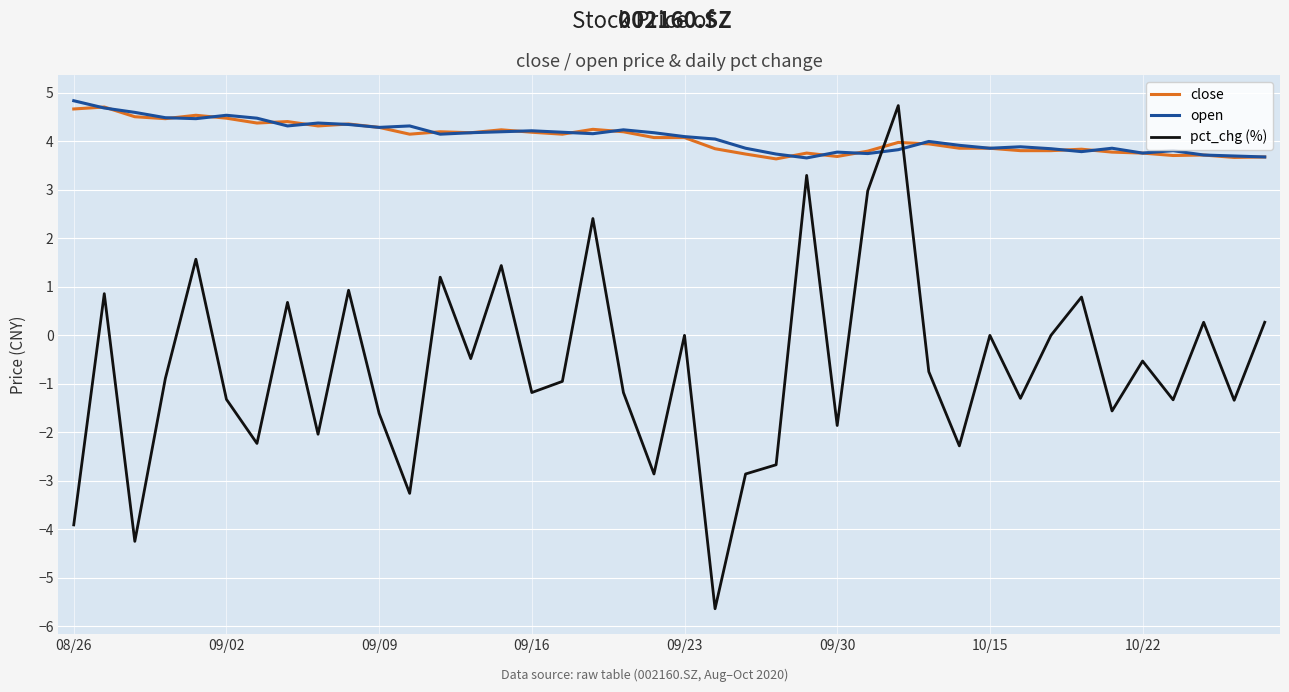

Which series has the largest range (max minus min)?

pct_chg (%)